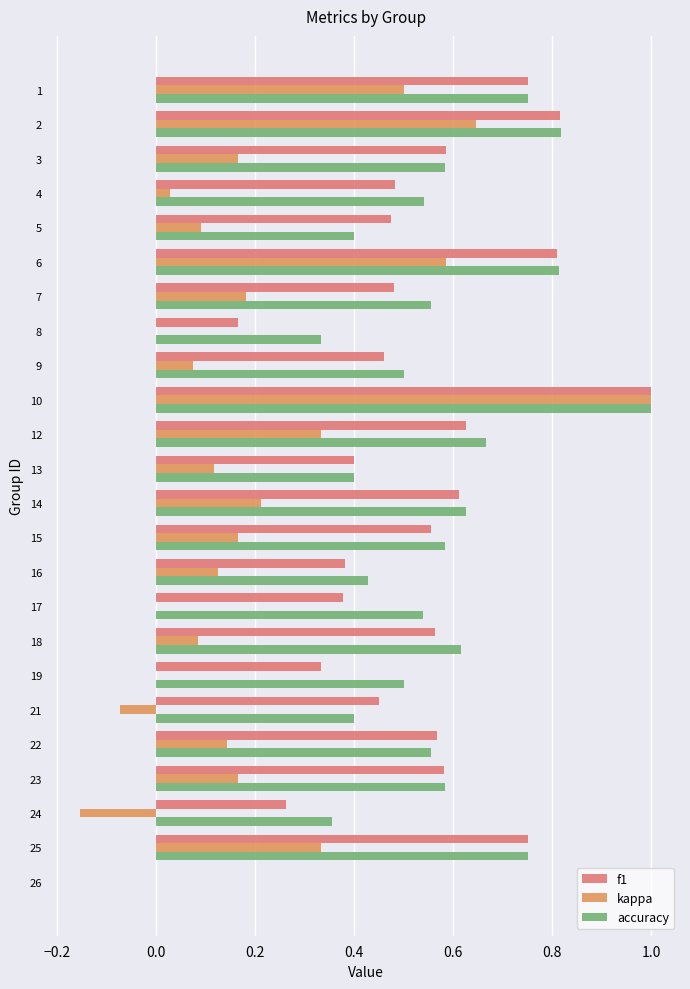

Is the value of accuracy at 16 greater than the value of f1 at 26?

Yes